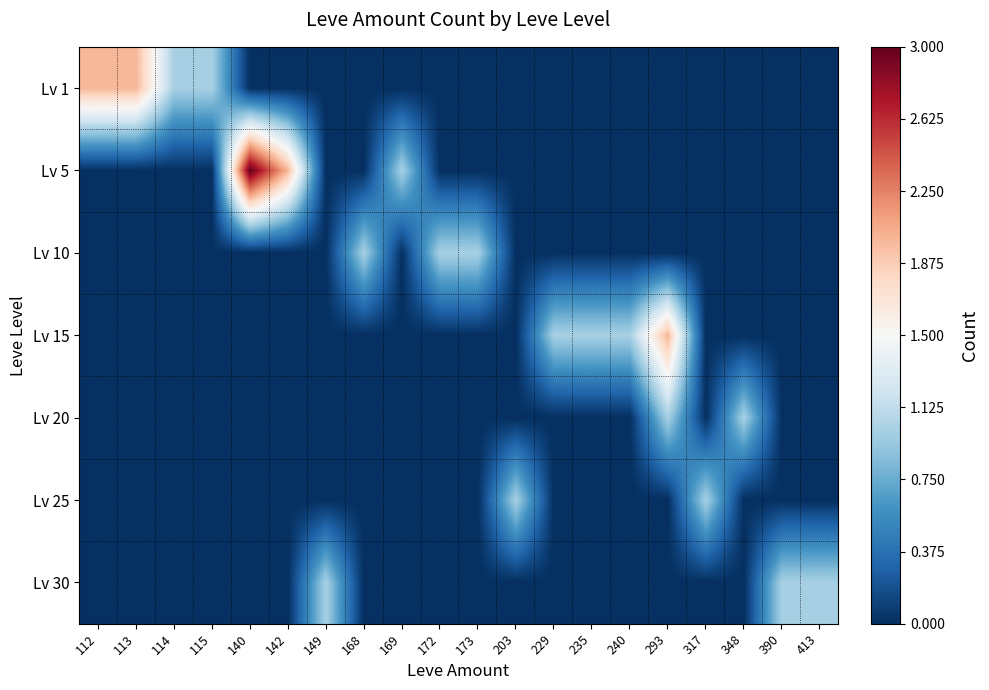

At which category does the chart reach its peak across all series?

140